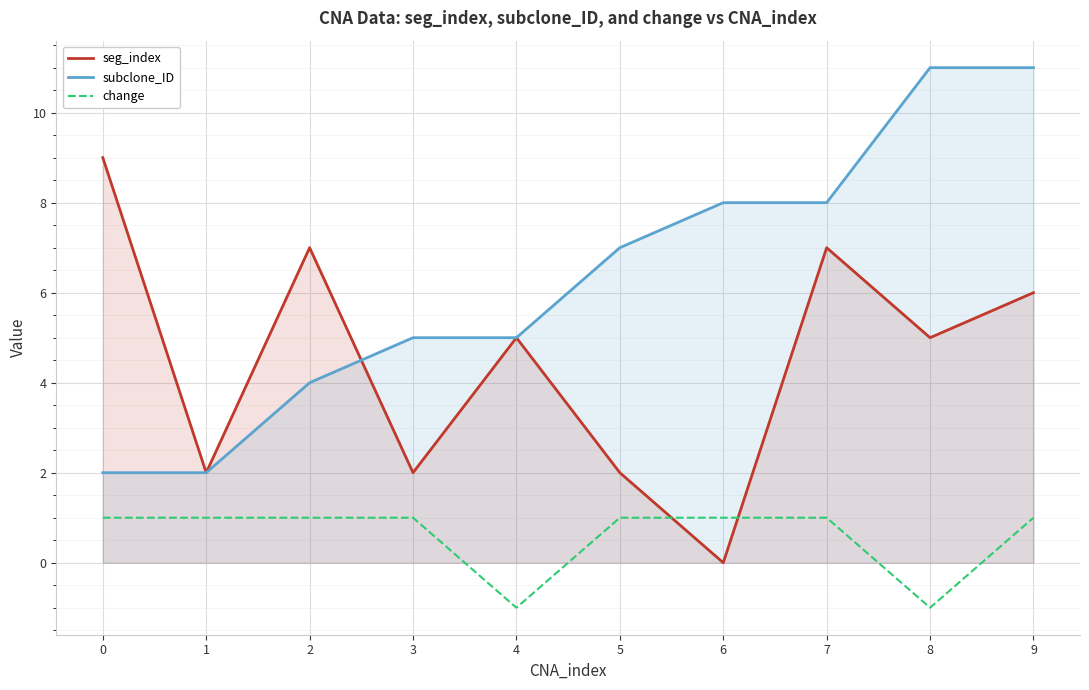

True or false: subclone_ID and change intersect in this chart.

False